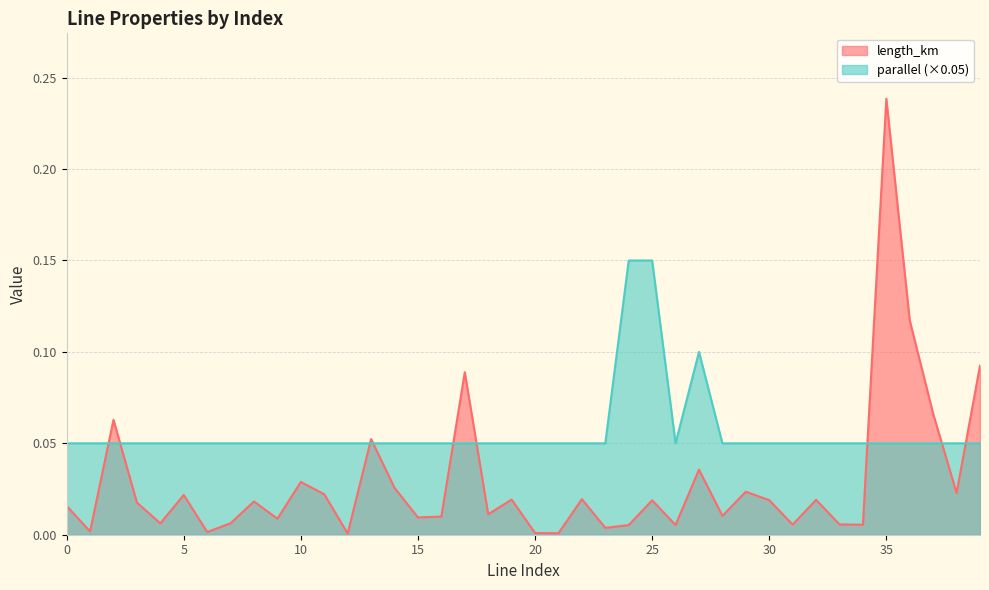

How many interior local peaks does the parallel series have?

1